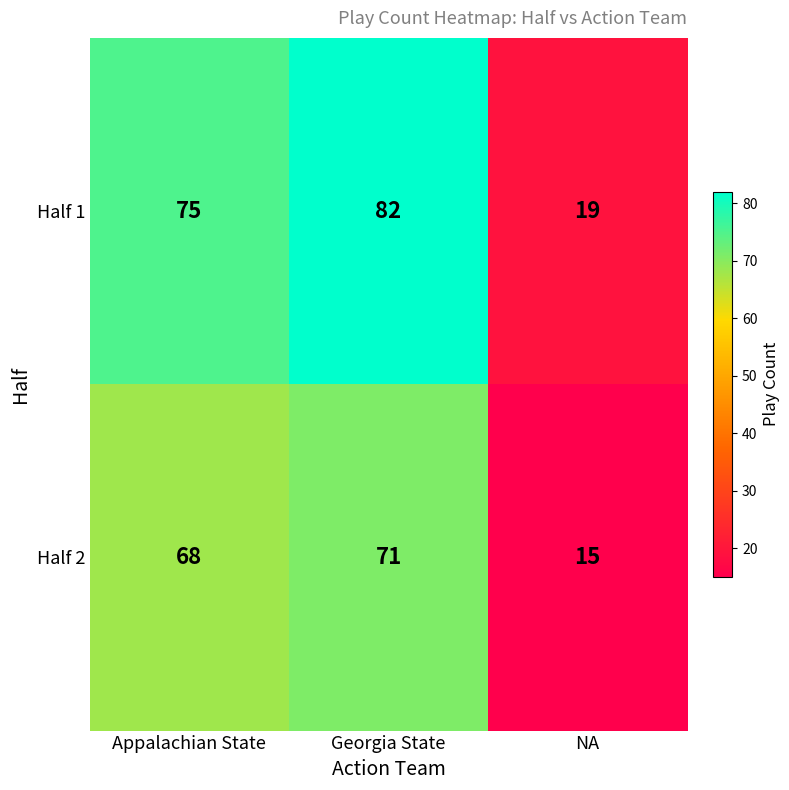

At Georgia State, list the series in order from smallest to largest.

Half 2, Half 1